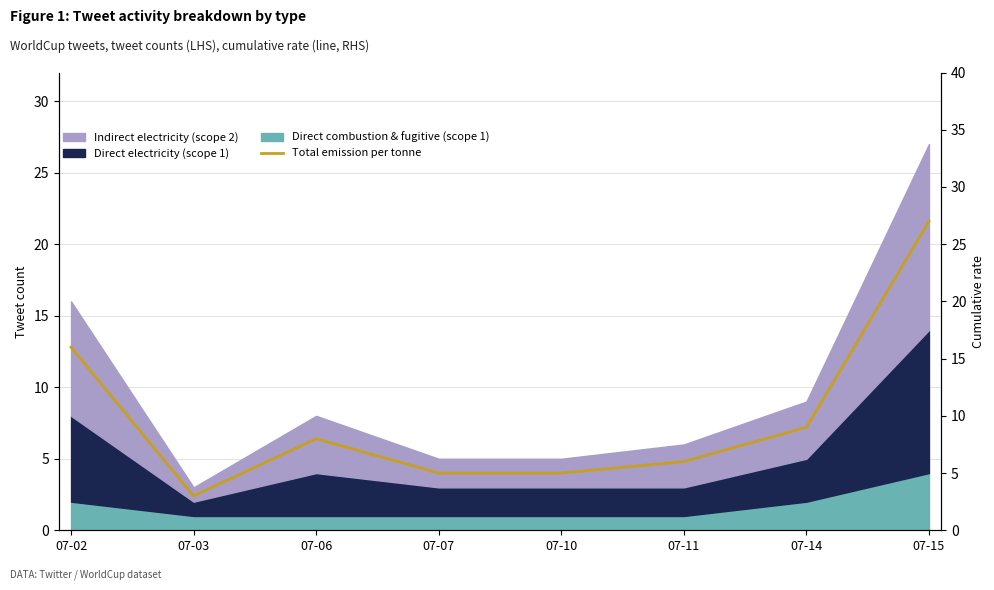

What is the ratio of the value at 07-10 to the value at 07-06?

0.6